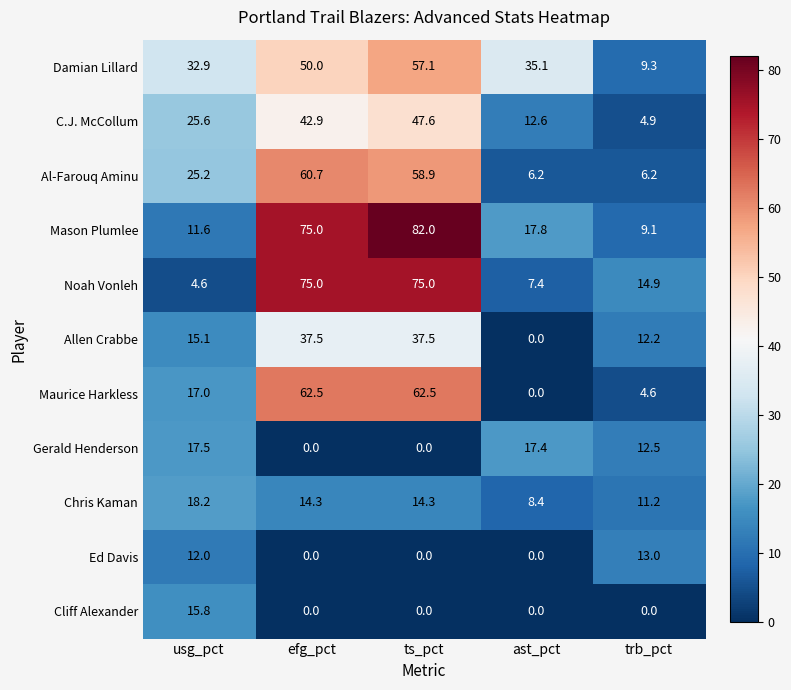

Which series has the largest range (max minus min)?

Mason Plumlee